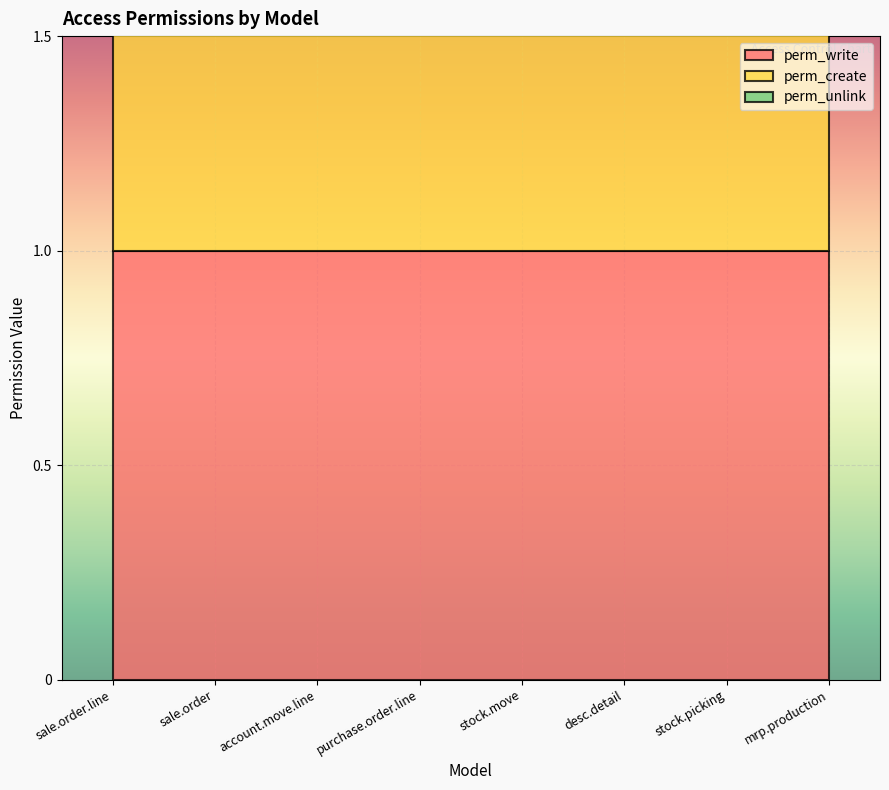

True or false: perm_create and perm_write cross at least once.

False